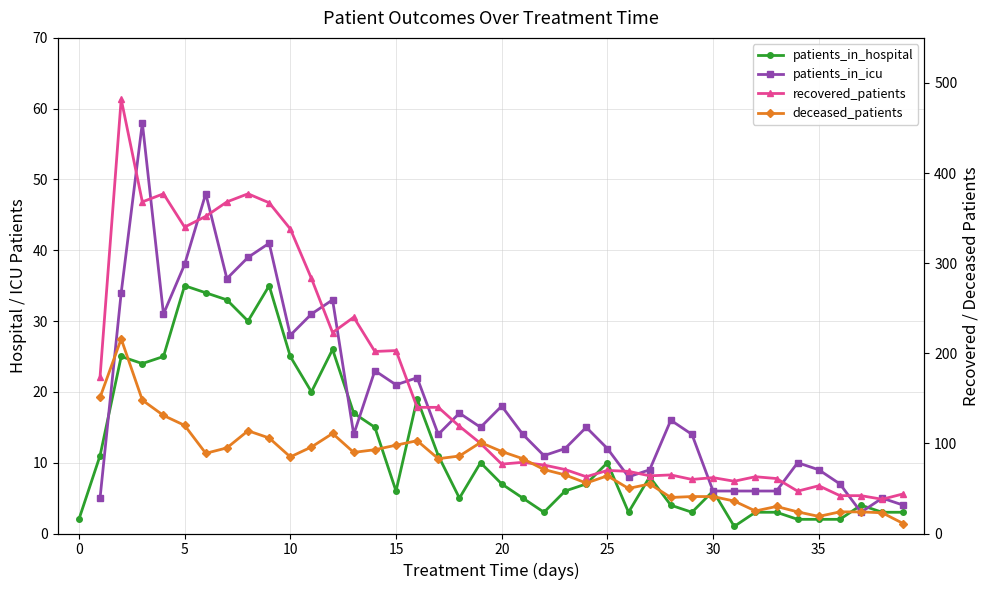

At which label is patients_in_hospital closest to 18?

13